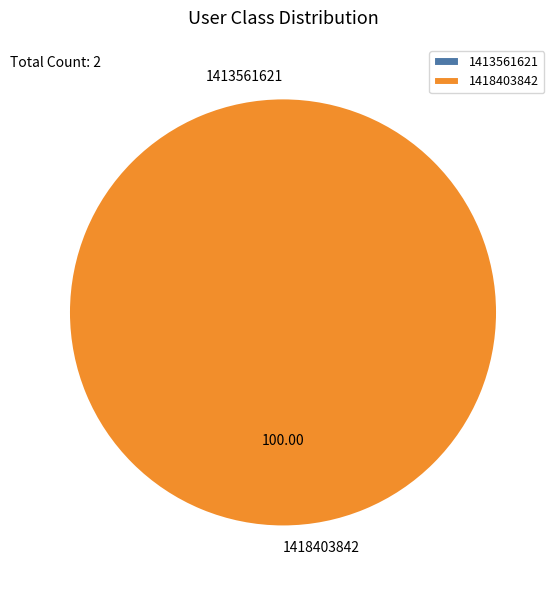

What percentage is the 1418403842 slice, to the nearest percent?

100%